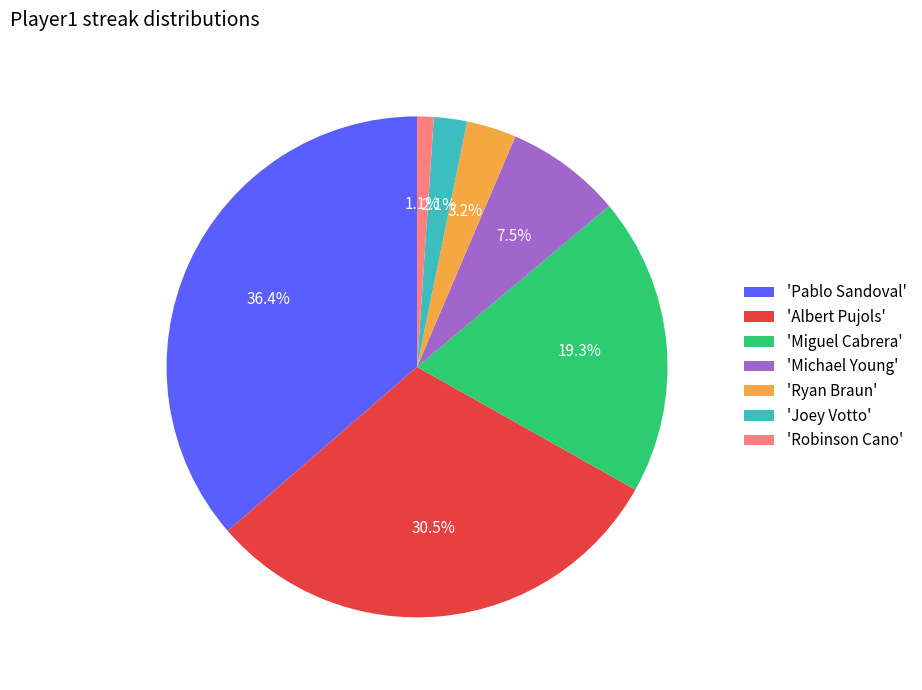

Which slice is the largest?

'Pablo Sandoval'